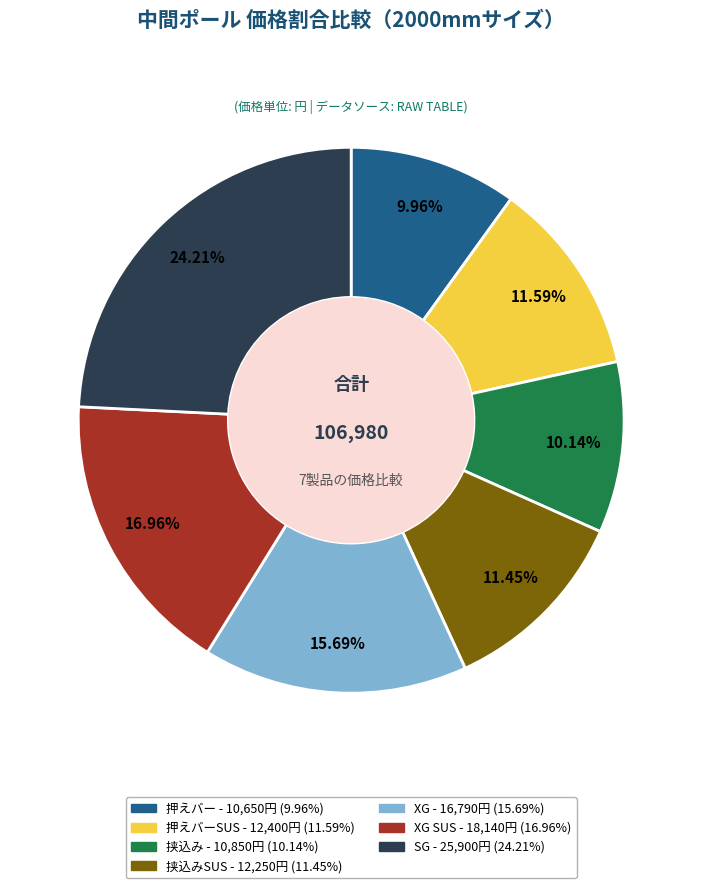

Does any single category account for the majority?

No